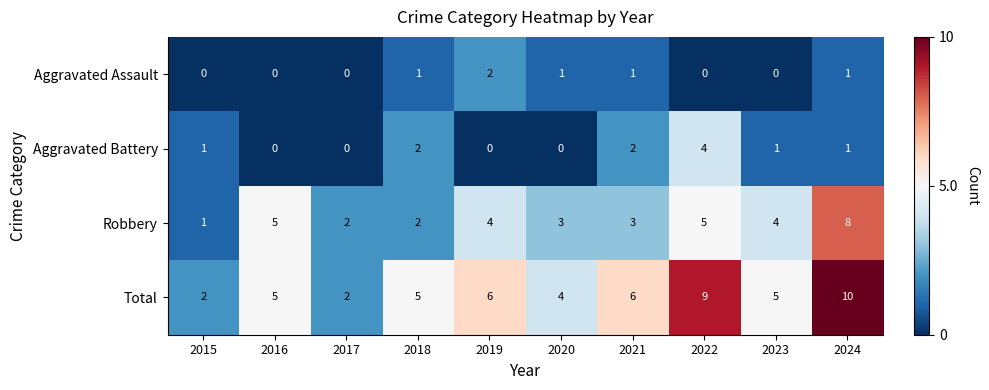

At which category does the chart reach its peak across all series?

2024